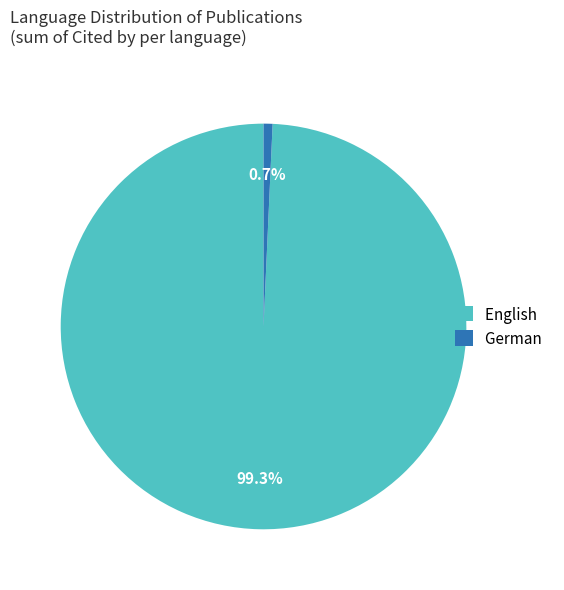

Does any single category account for the majority?

Yes